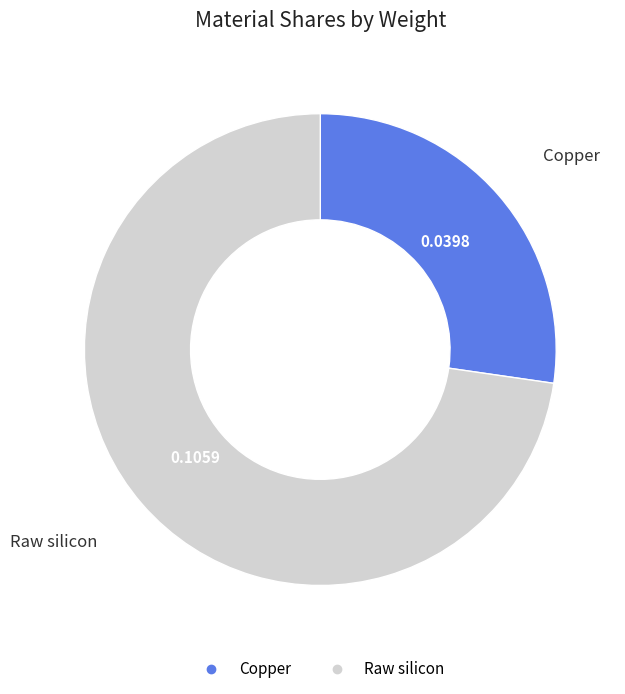

Combined, do Copper and Raw silicon account for over 50%?

Yes